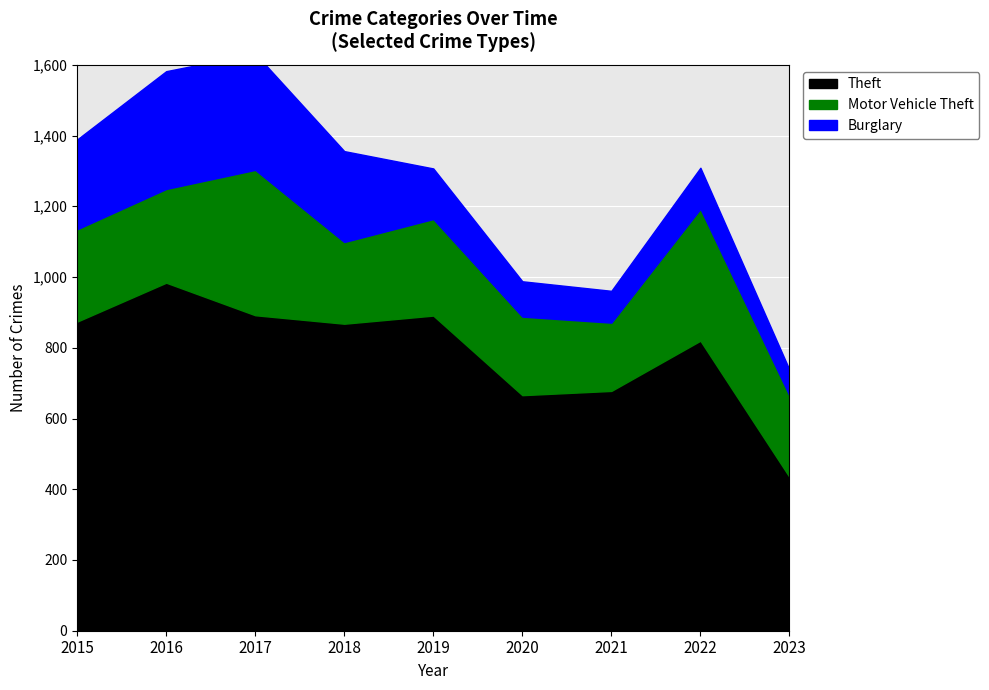

Which series has the largest total across all categories?

Theft